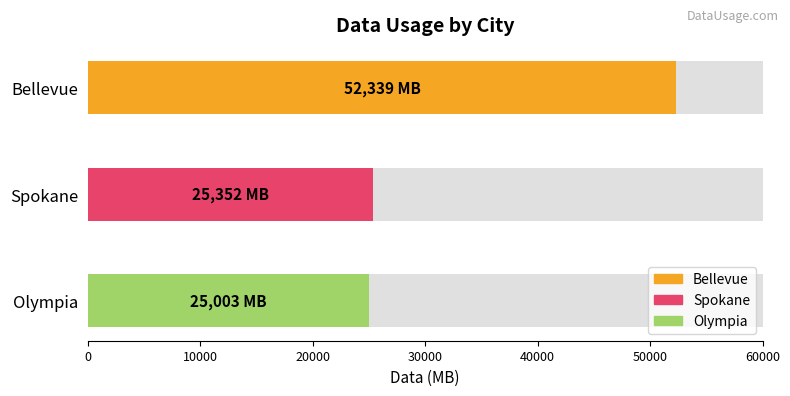

List the labels in order of value, largest first.

Bellevue, Spokane, Olympia